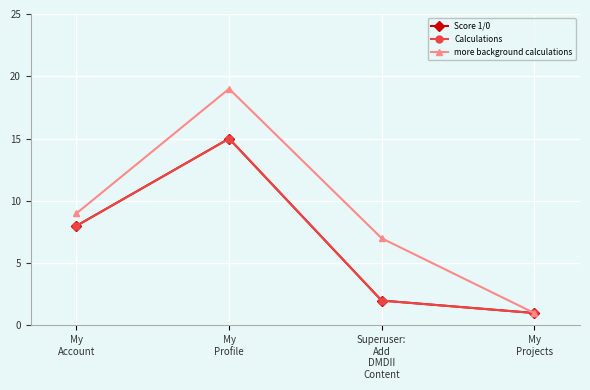

Reading left to right, what are all the values shown in this chart?

Score 1/0: My
Account=8	My
Profile=15	Superuser:
Add
DMDII
Content=2	My
Projects=1
Calculations: My
Account=8	My
Profile=15	Superuser:
Add
DMDII
Content=2	My
Projects=1
more background calculations: My
Account=9	My
Profile=19	Superuser:
Add
DMDII
Content=7	My
Projects=1